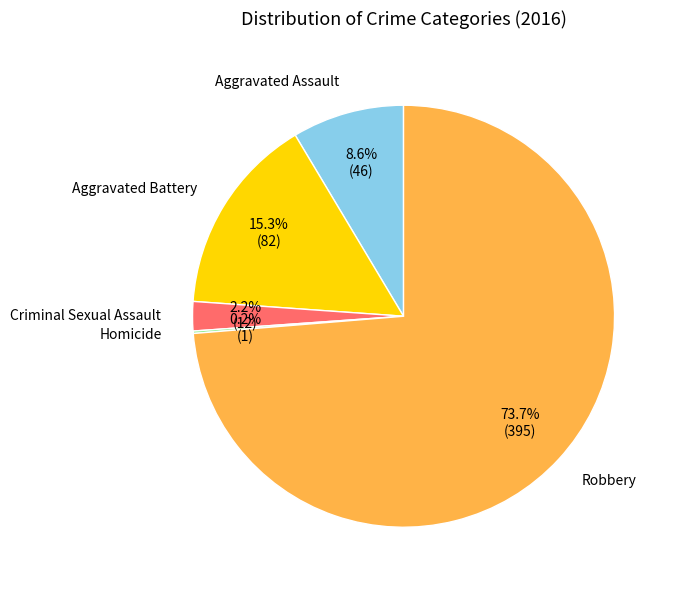

Is there a majority slice in this chart?

Yes